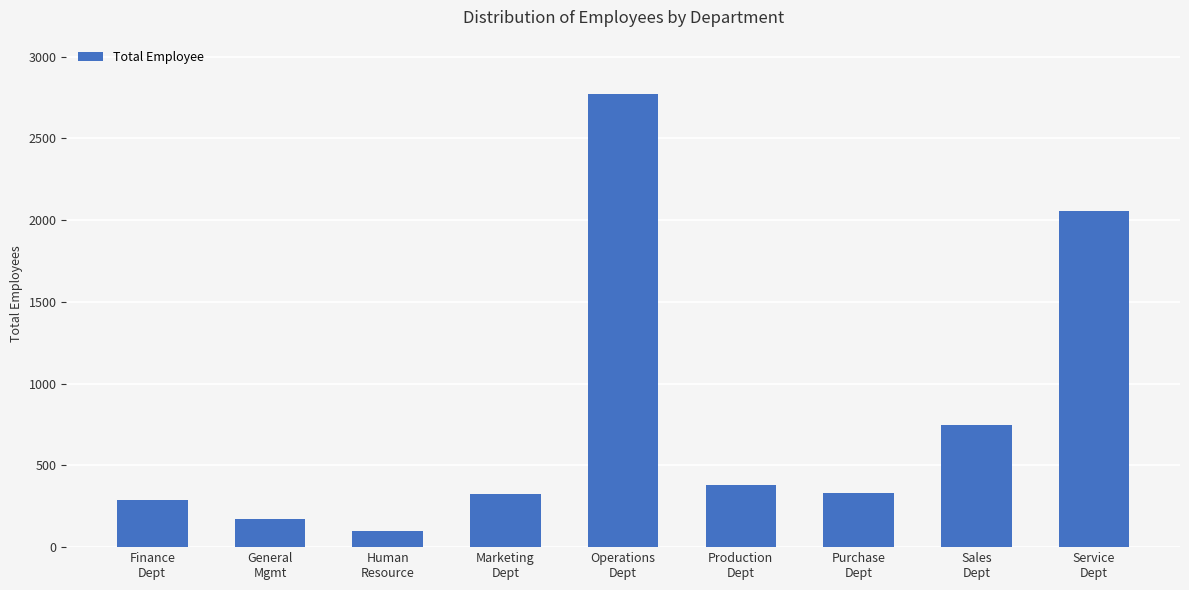

Which label corresponds to the largest value in the chart?

Operations
Dept